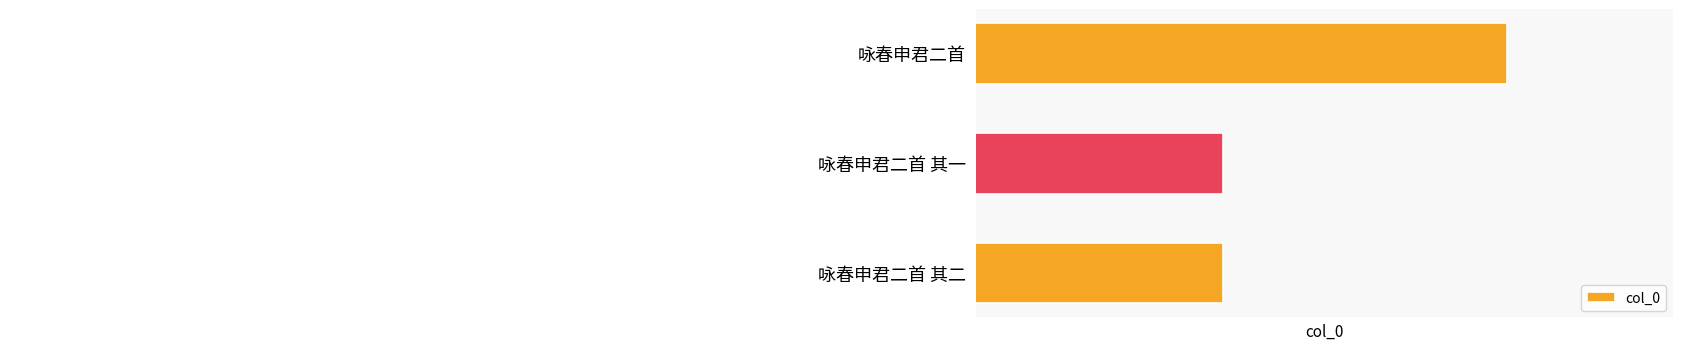

The chart shows a value of 315503 at 咏春申君二首 其二. True or false?

False